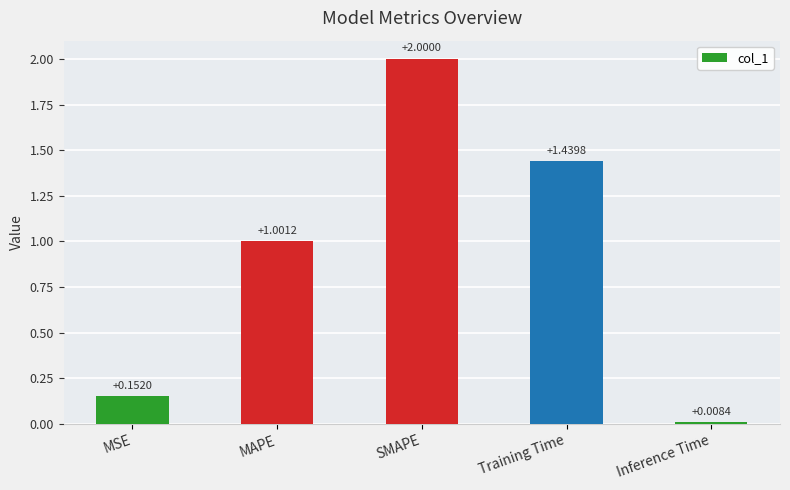

Is it true that the value at SMAPE is 0.4?

False